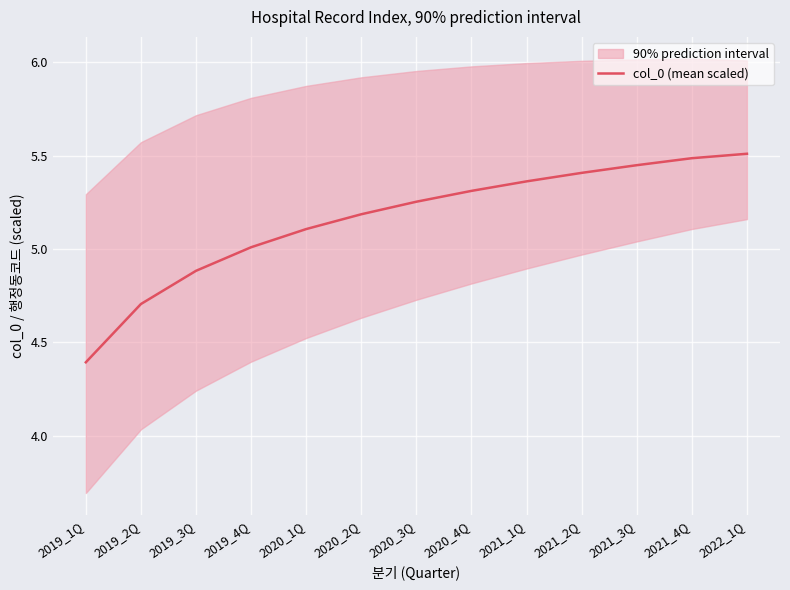

True or false: the data has more than 2 interior local peaks.

False